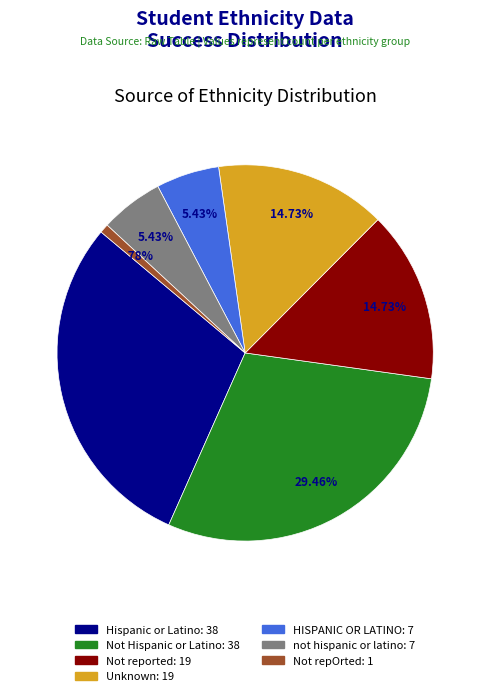

Combined, do Not repOrted and Not Hispanic or Latino account for over 50%?

No